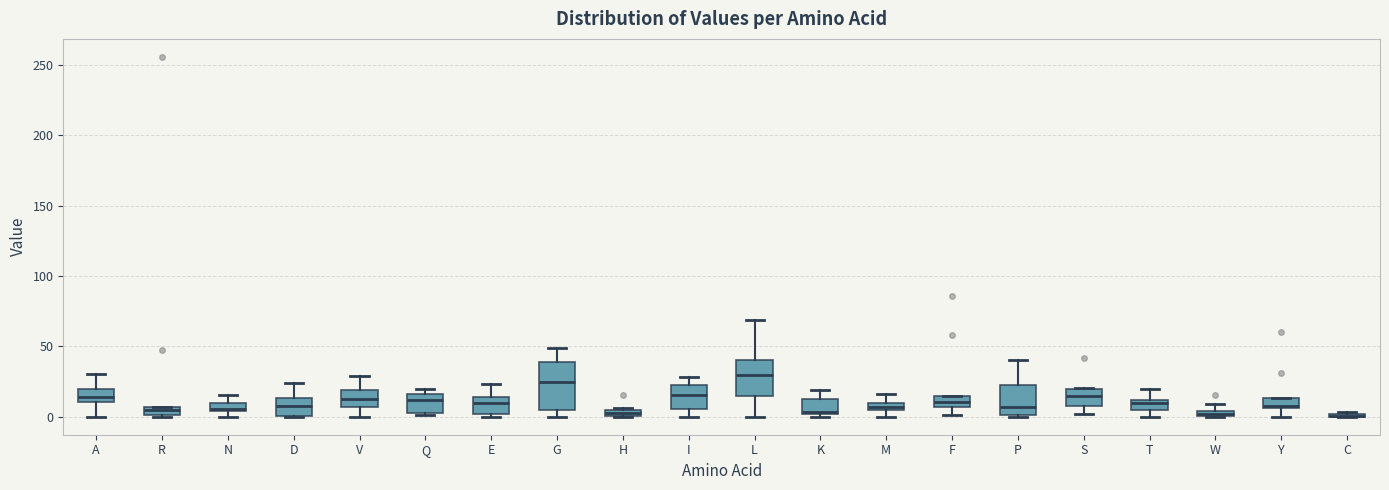

Where does the median line of the box for F sit on the y-axis? The values are not printed on the chart, so give them approximately, as read against the axis.

10